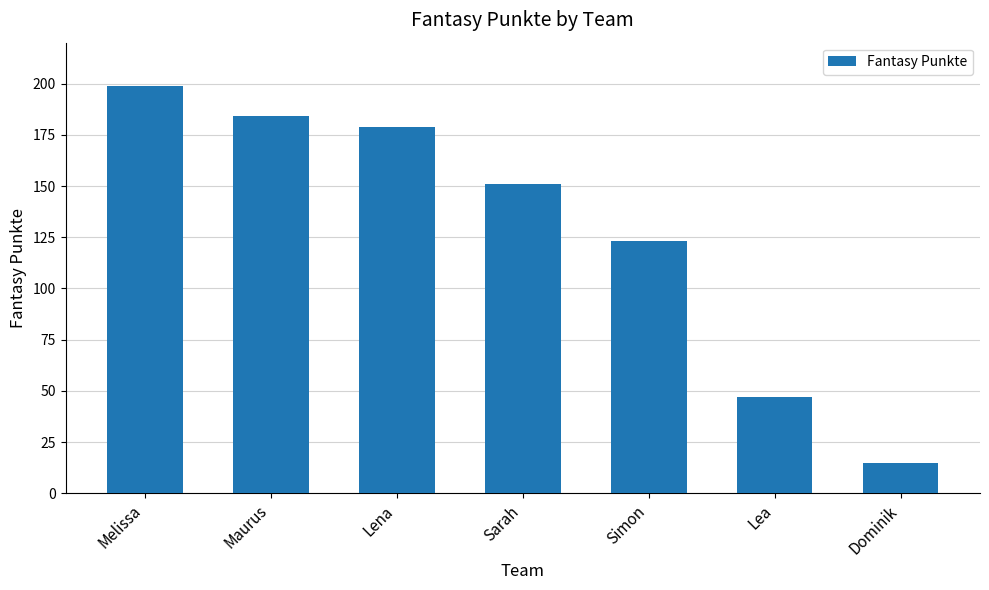

What is the difference between the maximum and minimum values?

184